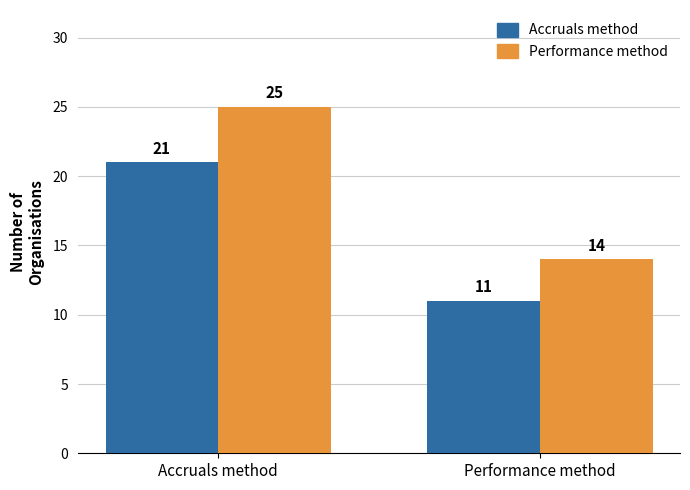

How many bars are there in each group?

2